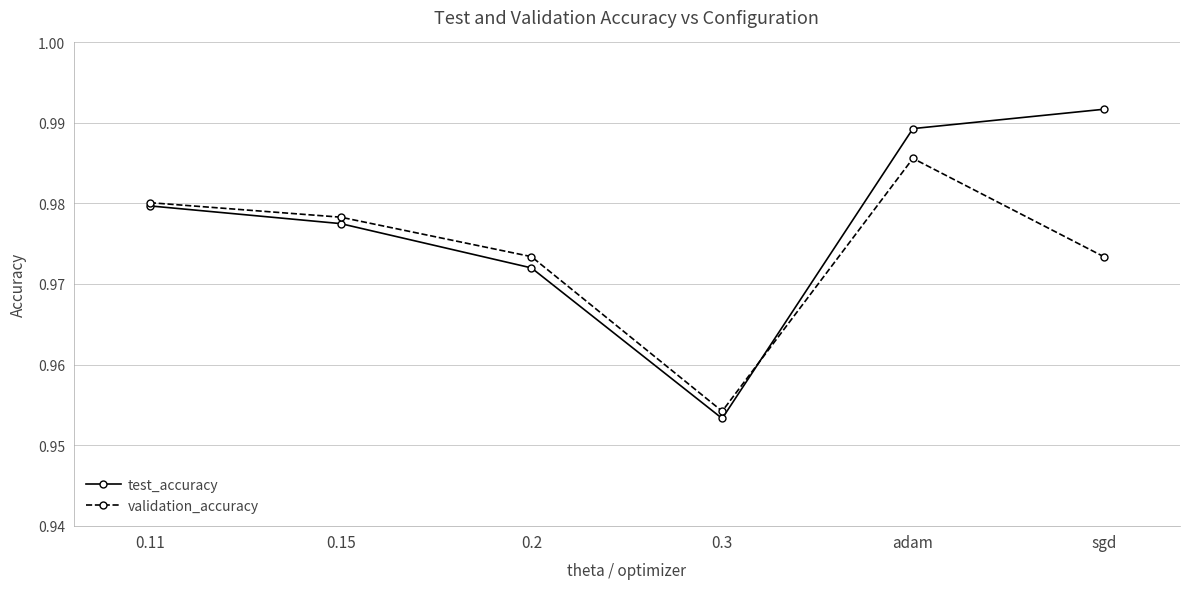

Rank the series by their maximum value, from highest to lowest.

test_accuracy, validation_accuracy